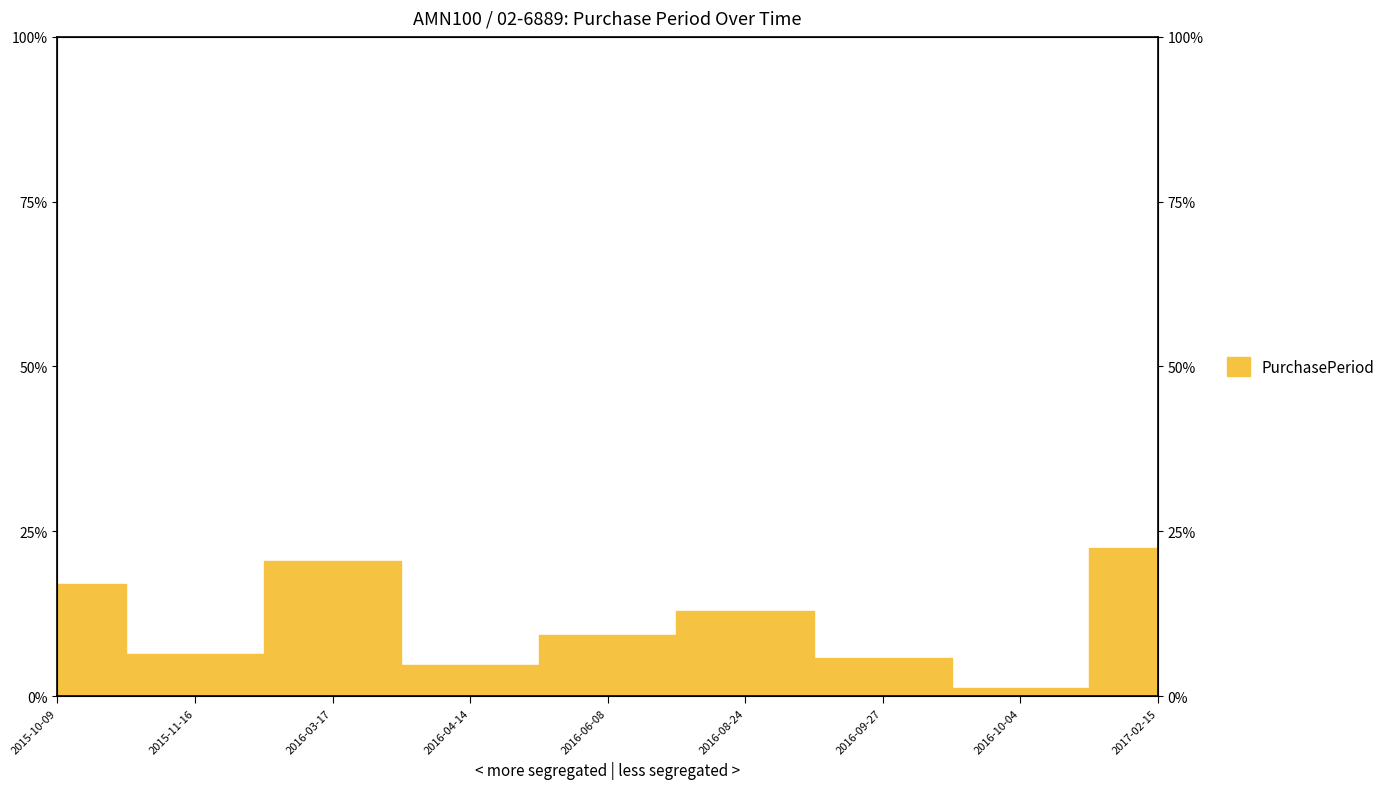

List the labels in order of value, largest first.

2017-02-15, 2016-03-17, 2015-10-09, 2016-08-24, 2016-06-08, 2015-11-16, 2016-09-27, 2016-04-14, 2016-10-04